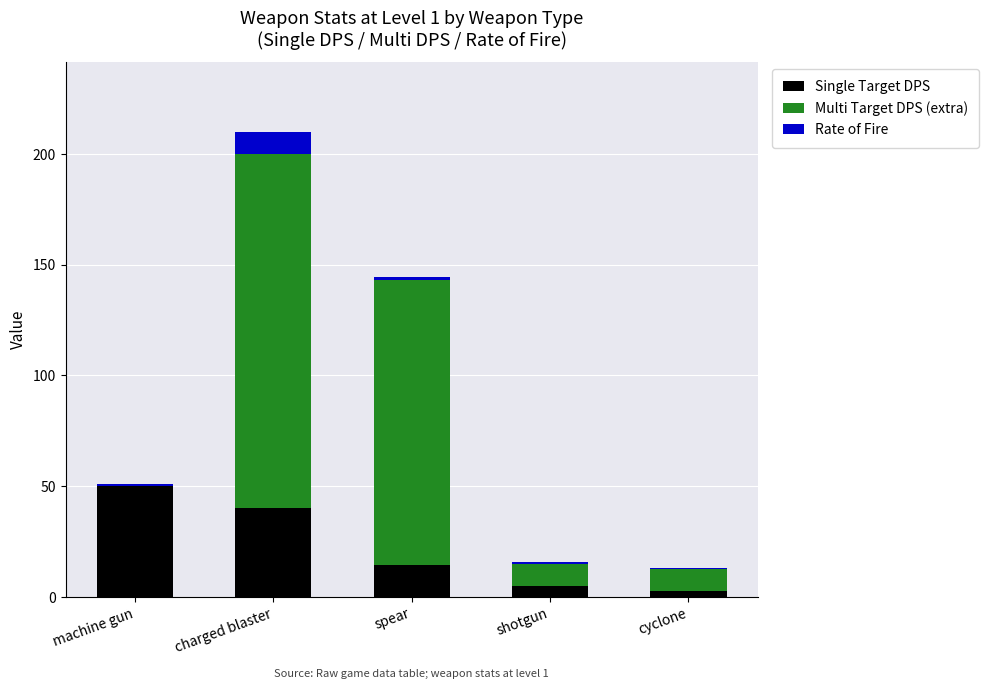

Read the Single Target DPS value at charged blaster.

40.0